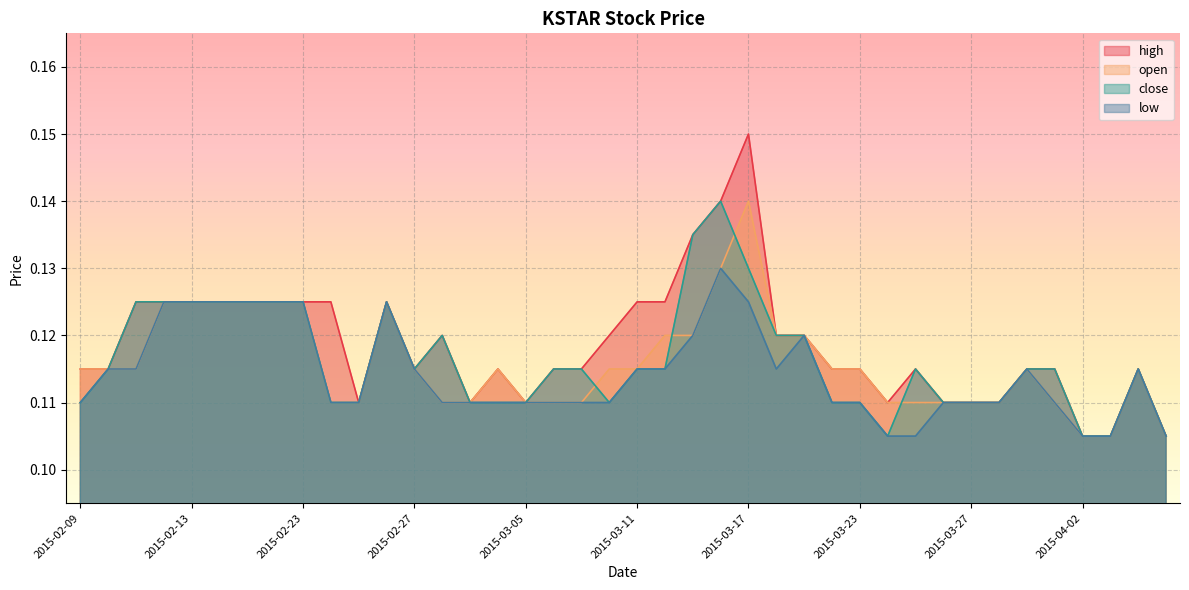

Which series ends up on top after the final intersection of close and open?

close